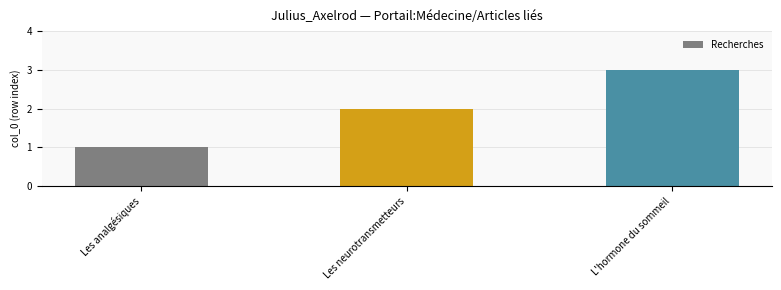

Rank the categories by value from lowest to highest.

Les analgésiques, Les neurotransmetteurs, L'hormone du sommeil